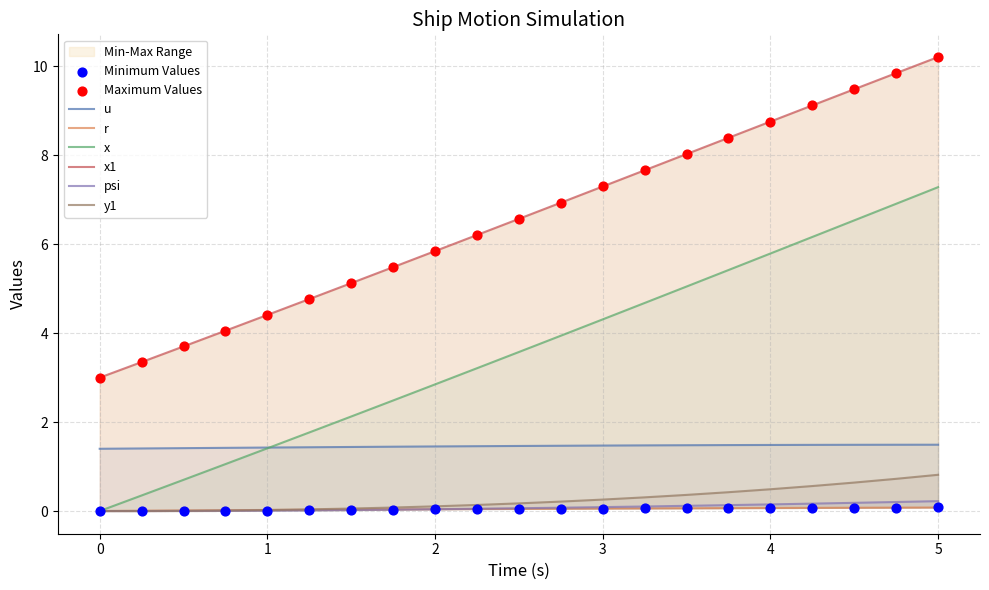

Which series has the largest Y range (max minus min)?

x